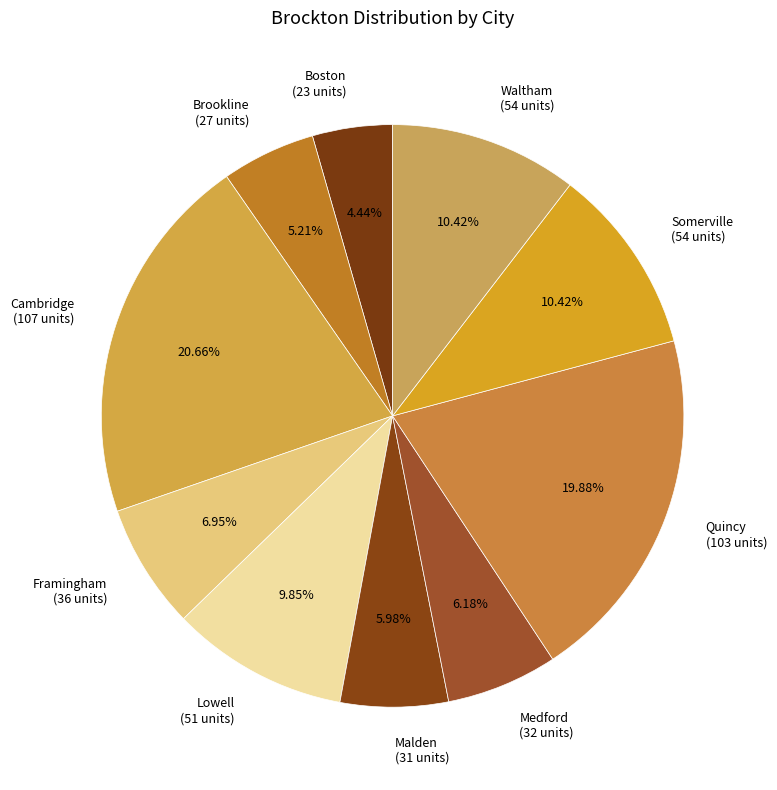

Is there a majority slice in this chart?

No